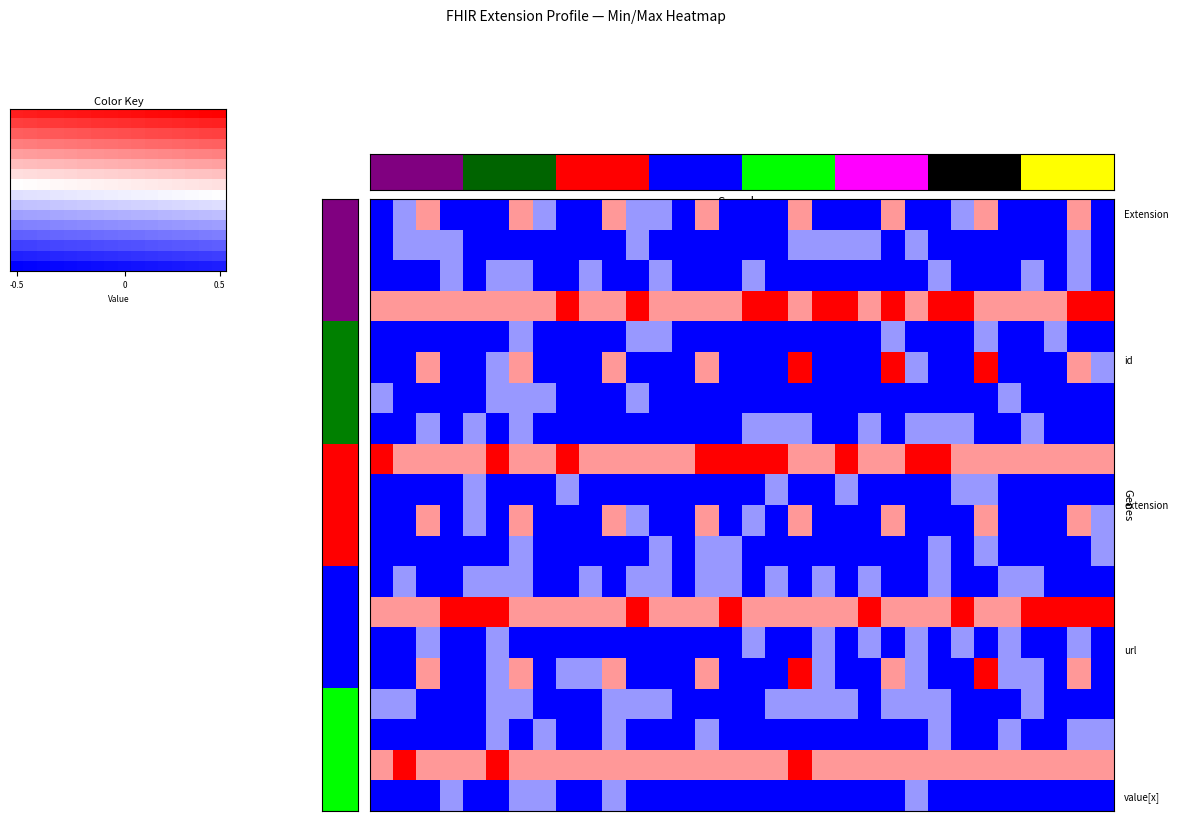

Which has a higher value, 6 or 25?

6